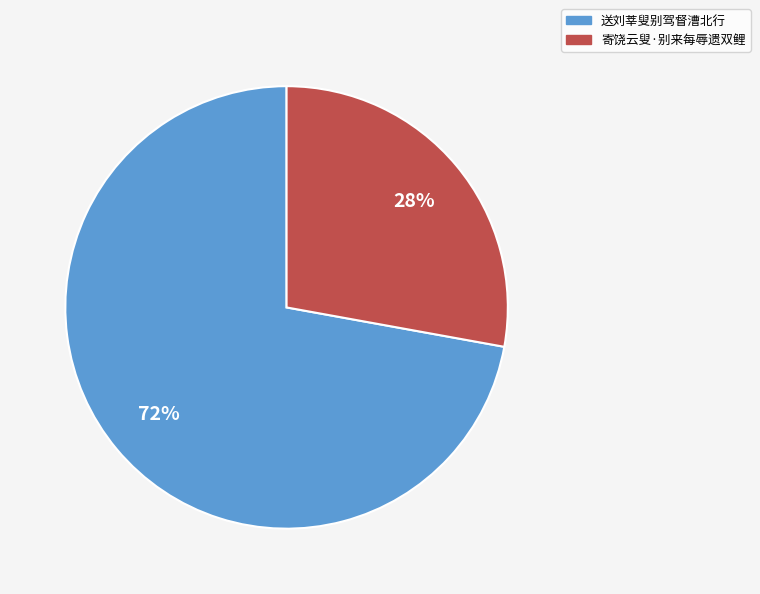

To the nearest percent, what portion does 寄饶云叟·别来每辱遗双鲤 represent?

28%